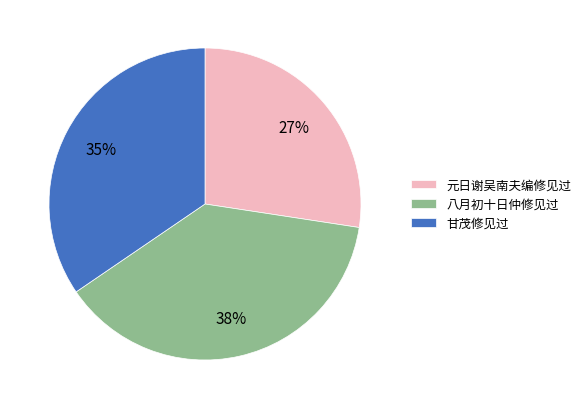

To the nearest percent, what is the average slice percentage?

33%